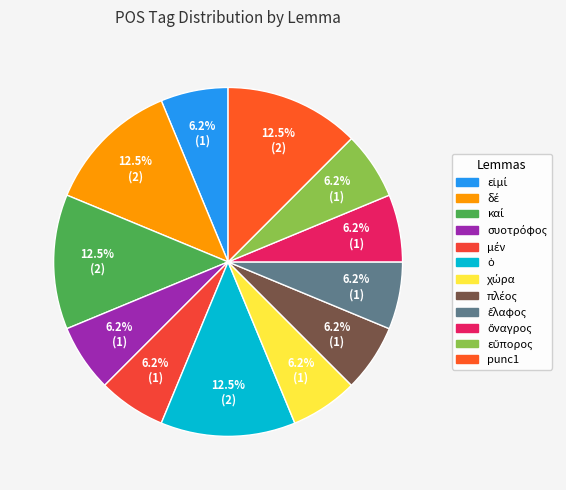

How many segments does this pie chart have?

12